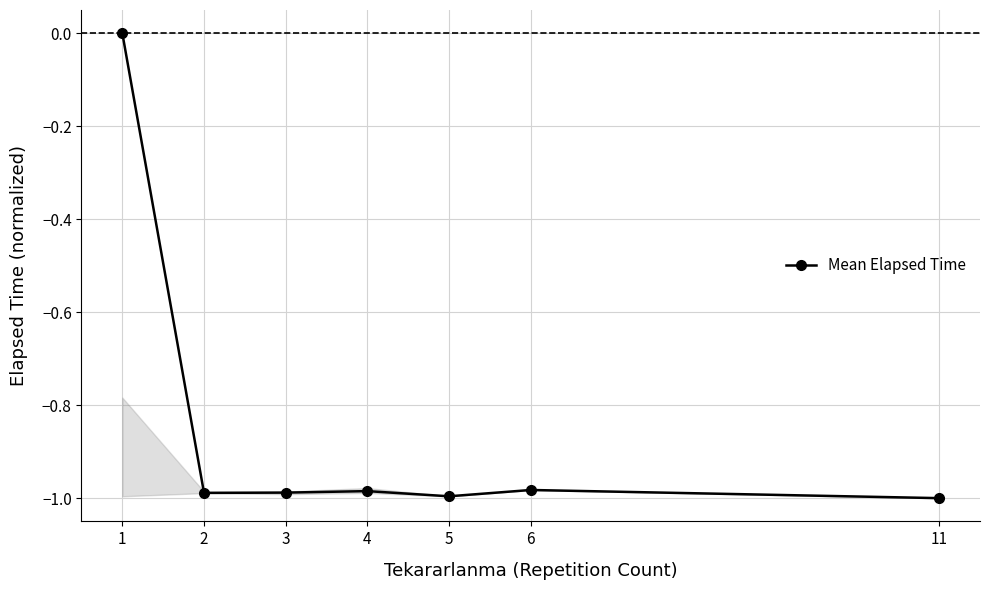

What is the average value?

-0.8